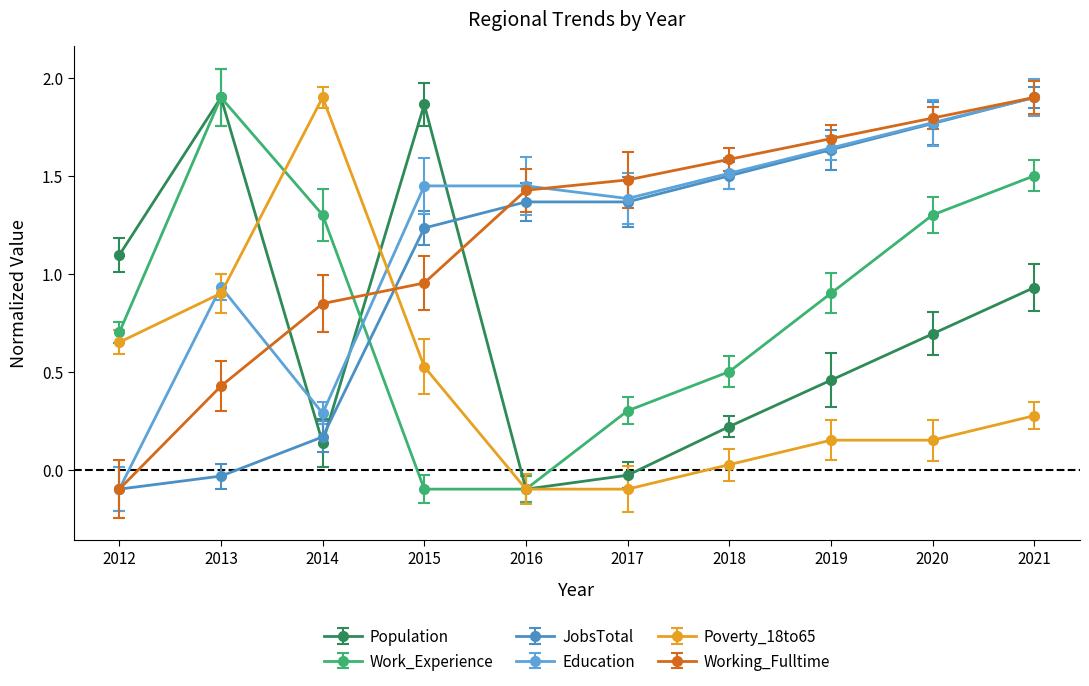

What is the value of the Working_Fulltime point at the 6th from the left?

1.5